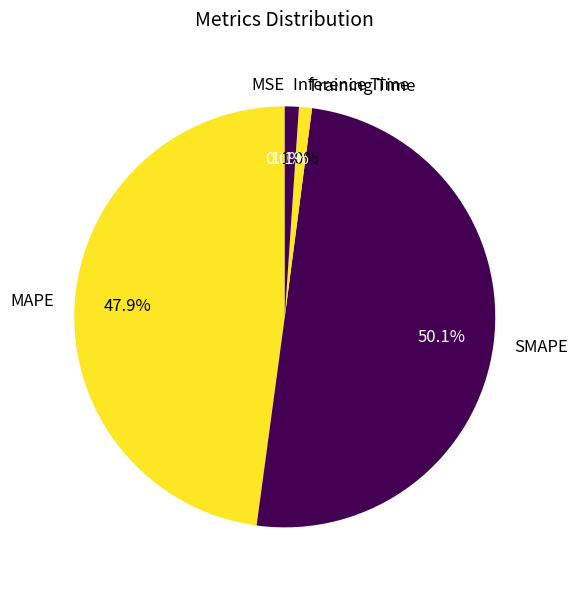

Which slice is the largest?

SMAPE